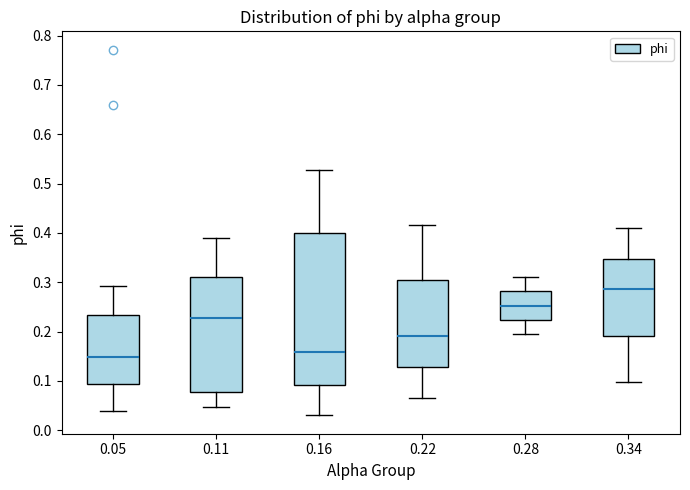

Reading left to right, transcribe this box plot: for each box, give where its median line is, the range the box spans, and where its two whiskers end, as read against the y-axis. The values are not printed on the chart, so give them approximately, as read against the axis.

0.05: median 0.15, box 0.09 to 0.23, whiskers 0.04 to 0.29
0.11: median 0.23, box 0.08 to 0.31, whiskers 0.05 to 0.39
0.16: median 0.16, box 0.09 to 0.40, whiskers 0.03 to 0.53
0.22: median 0.19, box 0.13 to 0.30, whiskers 0.06 to 0.42
0.28: median 0.25, box 0.22 to 0.28, whiskers 0.19 to 0.31
0.34: median 0.29, box 0.19 to 0.35, whiskers 0.10 to 0.41